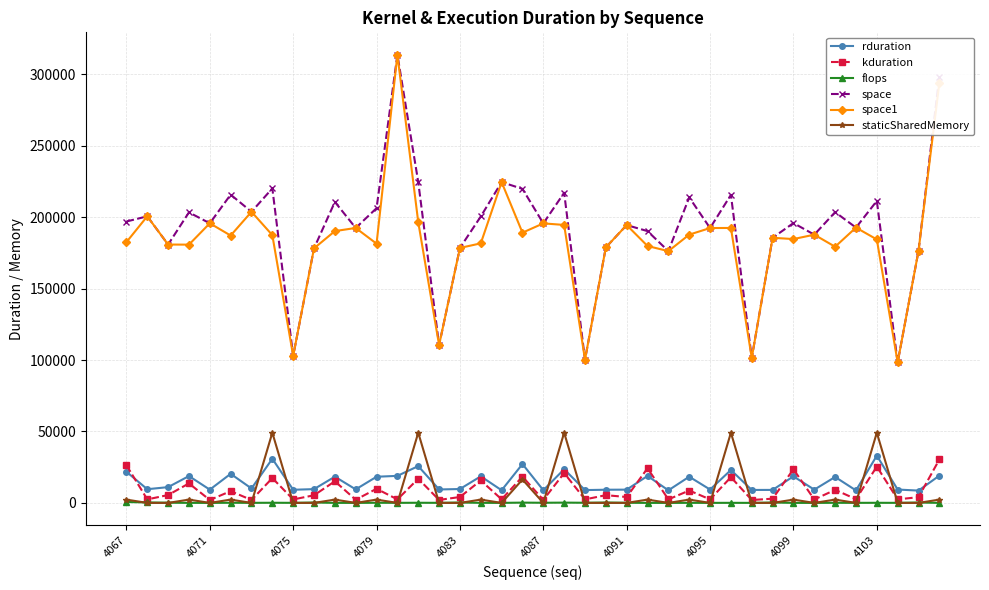

What is the value of the kduration point at the 31st from the left?

2047